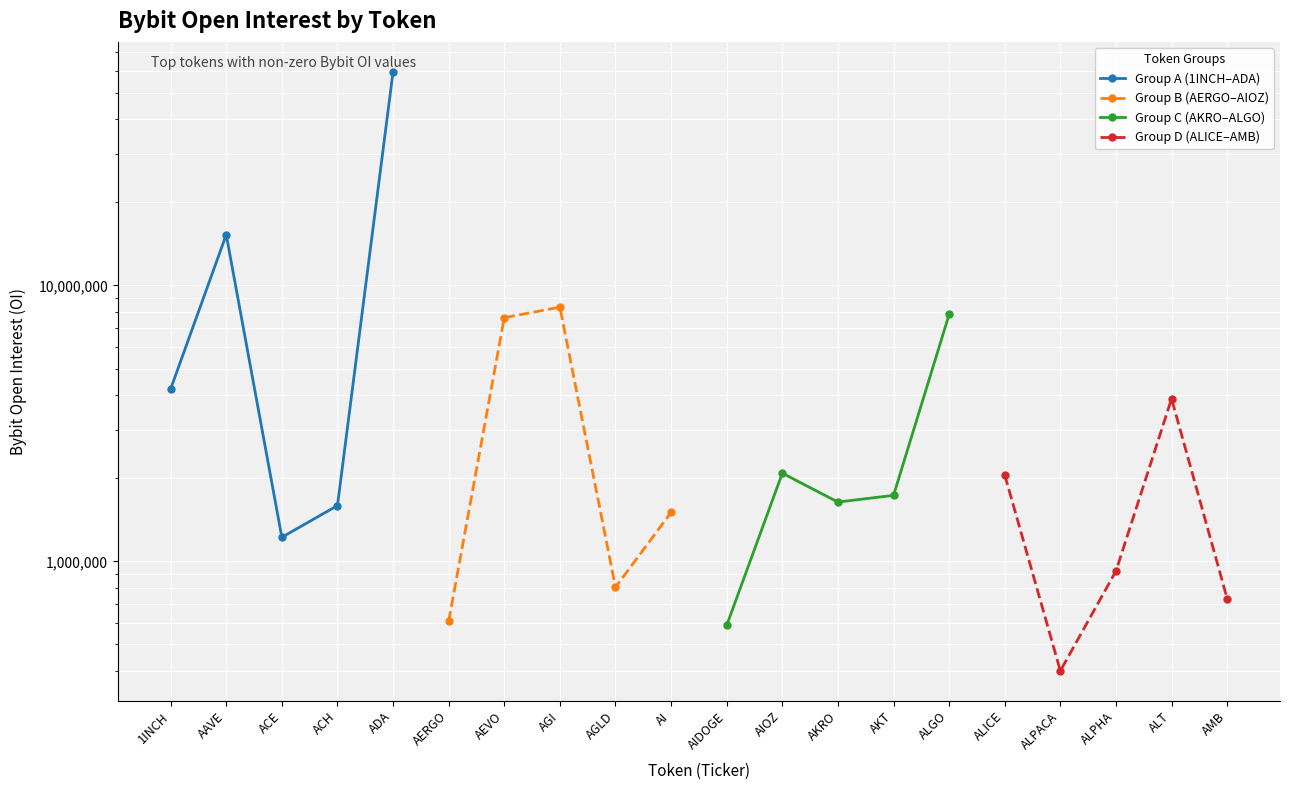

Which series has the widest spread of values?

Group A (1INCH–ADA)